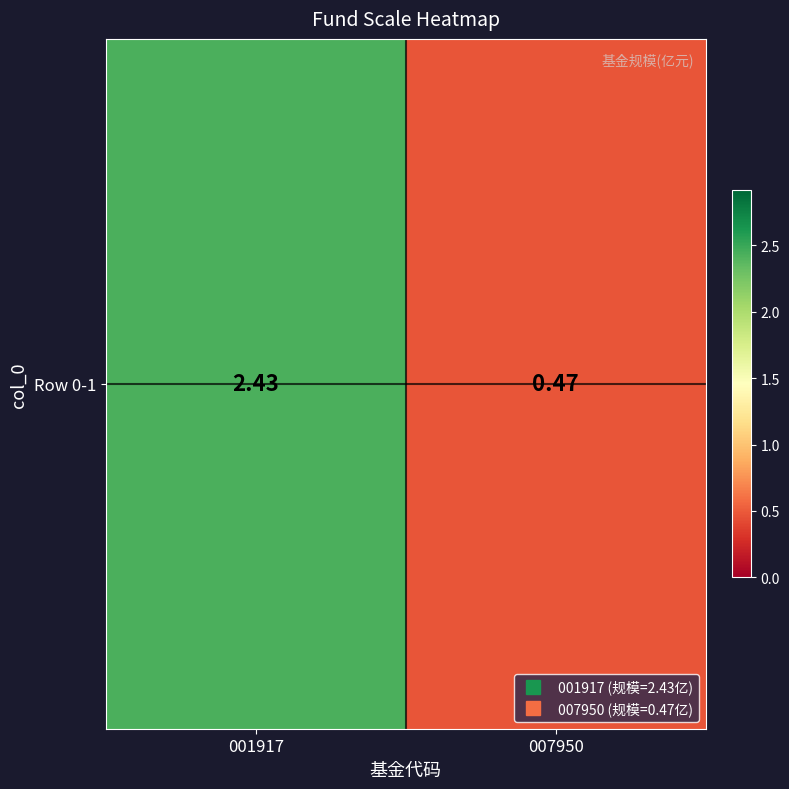

Approximately how many times larger is the value at 007950 compared to 001917?

0.2